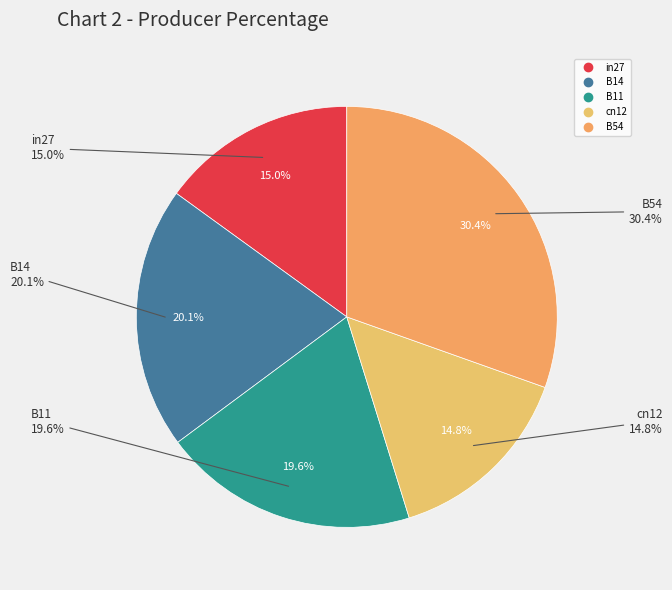

Does B11 account for over 50% of the chart?

No